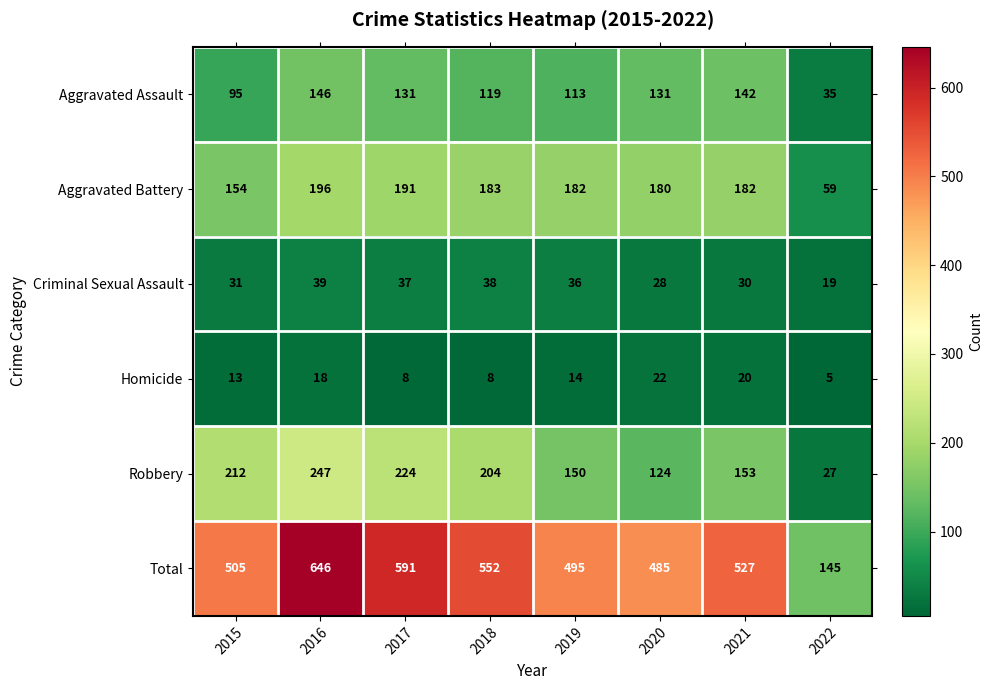

Which series has the largest total across all categories?

Total